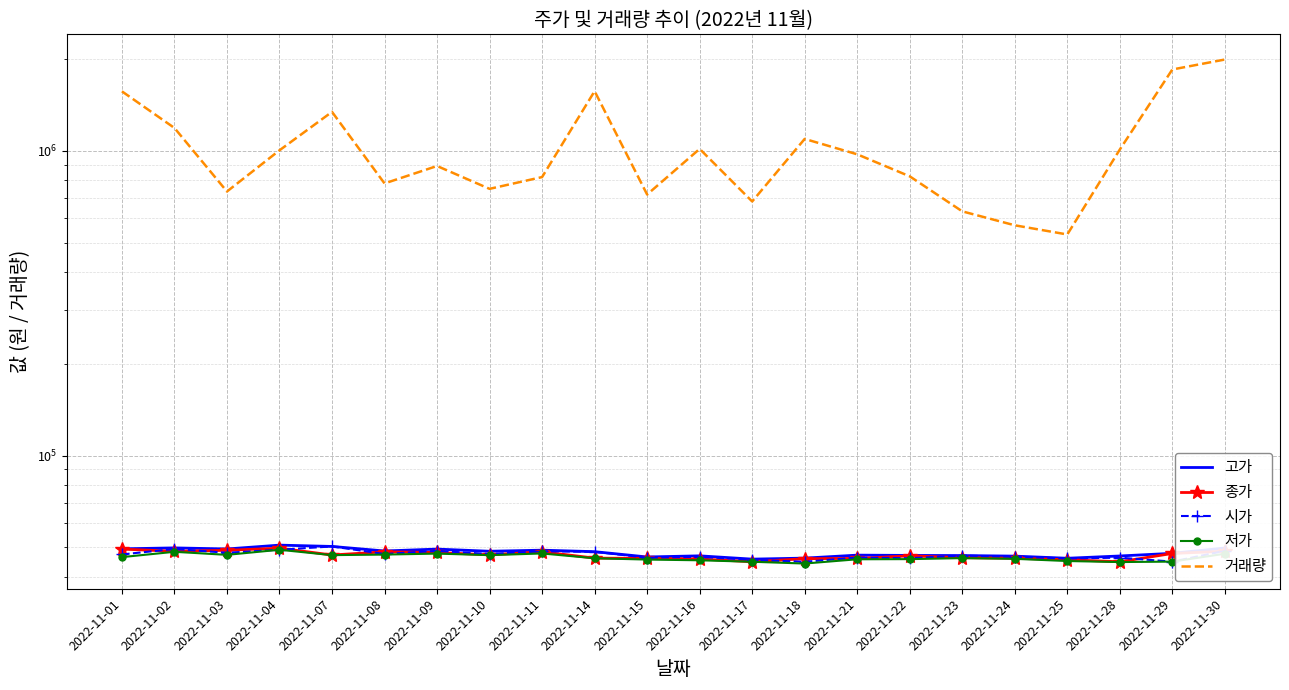

Which category has the highest value in the 저가 series?

2022-11-04